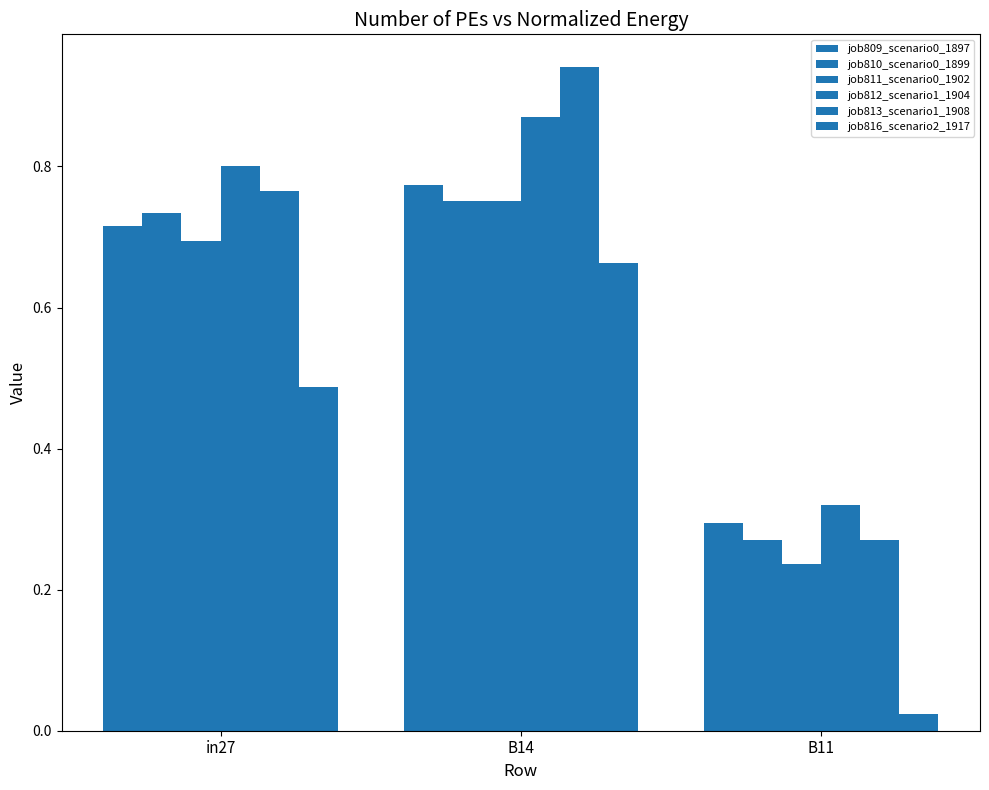

Count the number of categories in the chart.

3